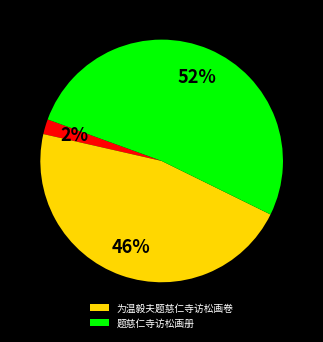

To the nearest percent, what is the difference between the largest and smallest slice percentages?

50%